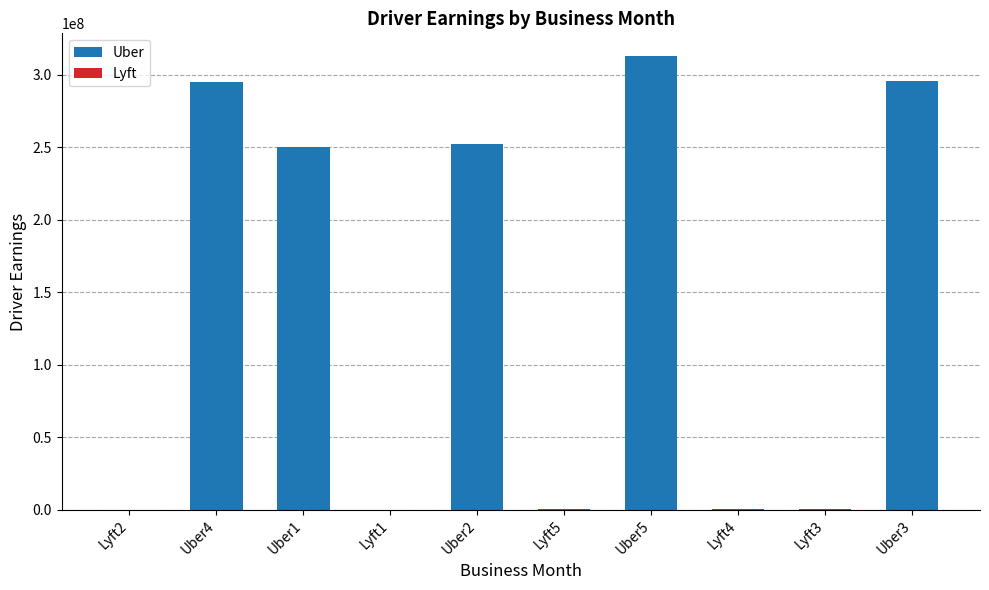

Which category has the highest value across all series?

Uber5